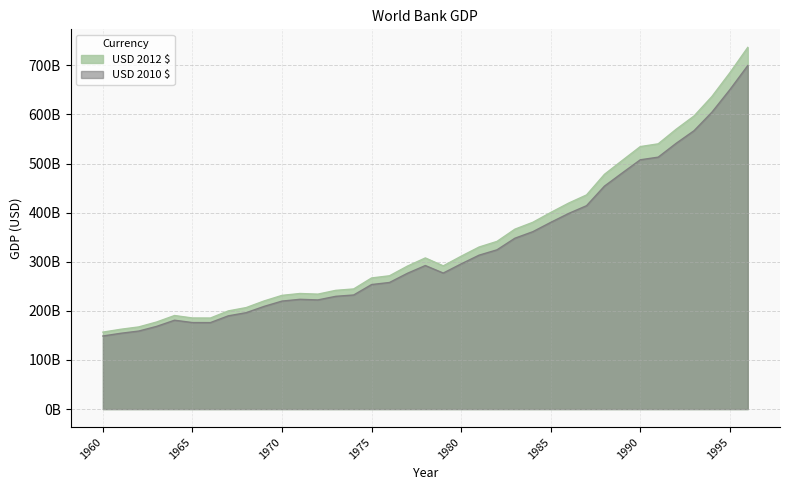

Which has a higher value, 1960 or 1965?

1965